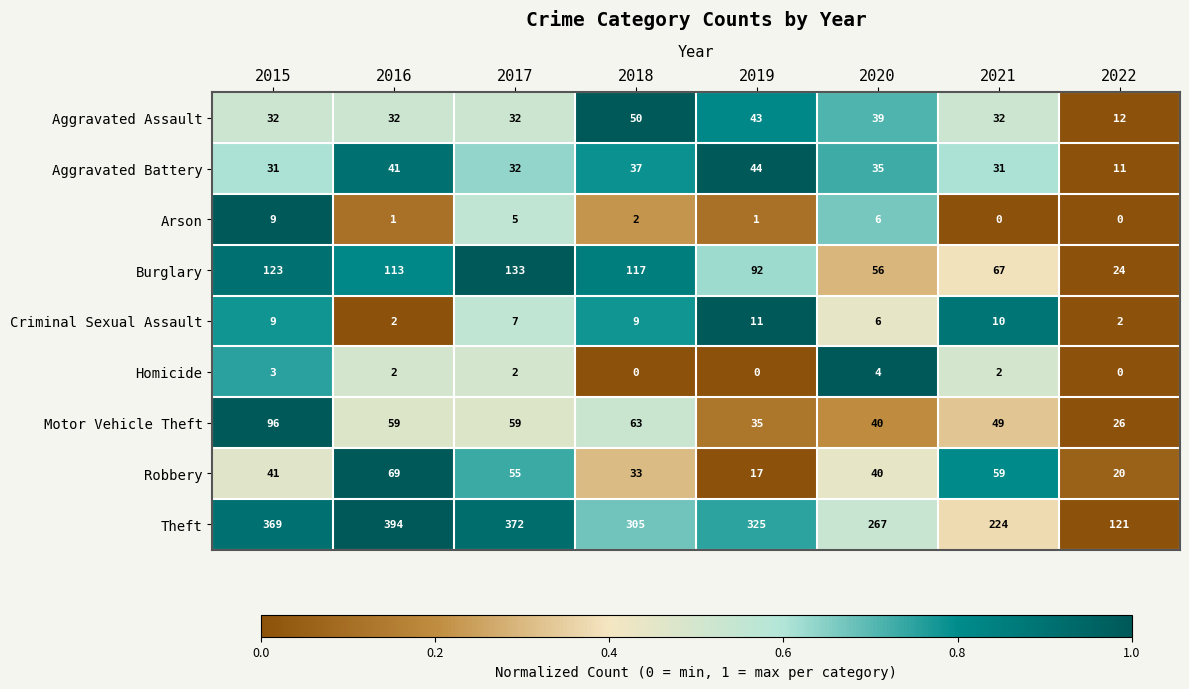

Count the Arson values in the range 1 to 6.

5